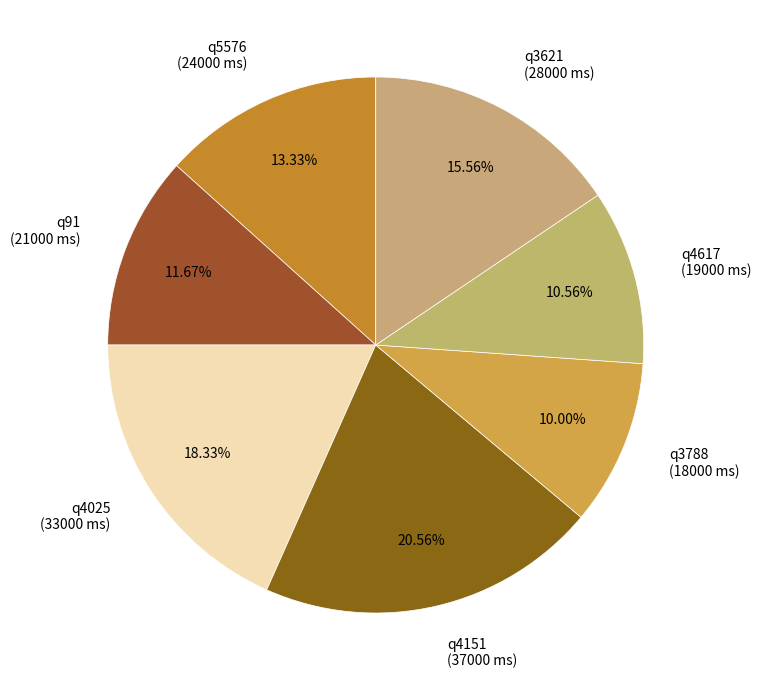

Which has a higher value, q5576 or q4617?

q5576